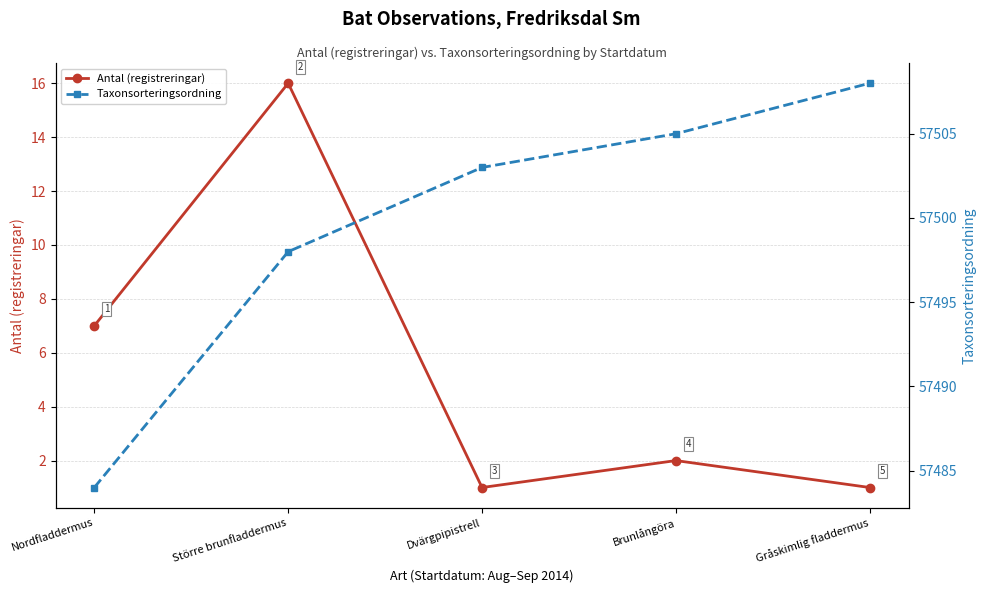

What position from the left is Gråskimlig fladdermus?

5